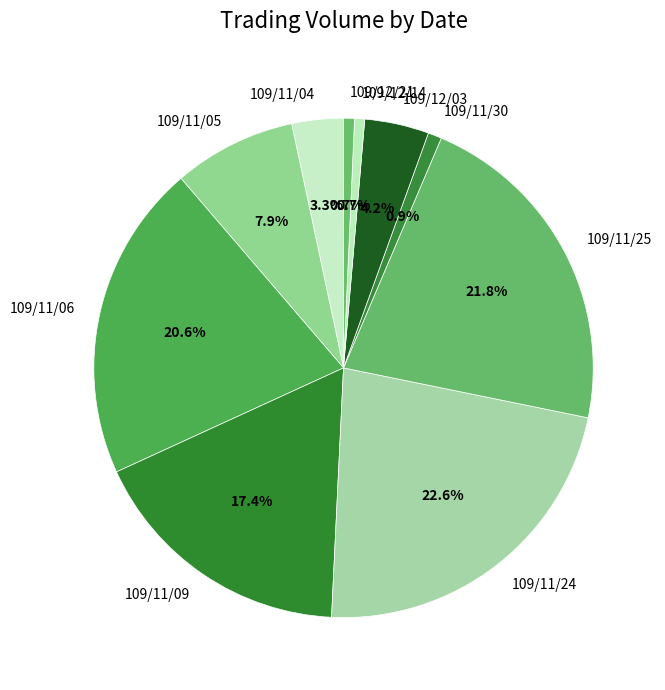

Which category has the biggest portion of the pie?

109/11/24